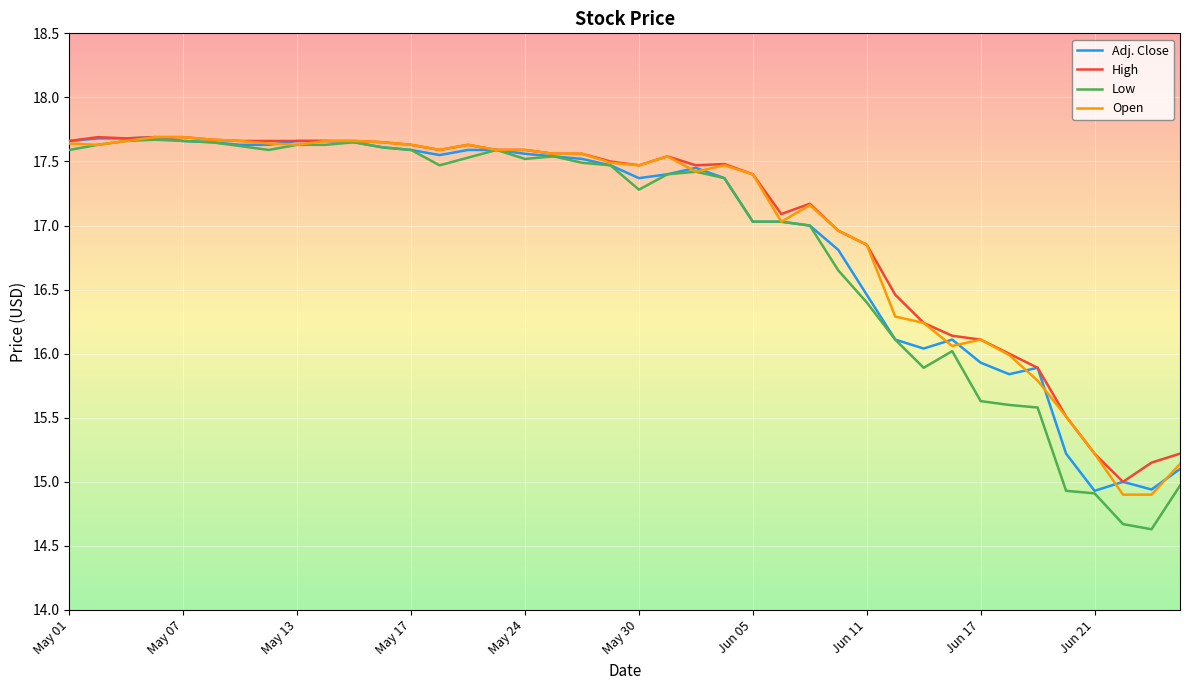

Which series has the largest range (max minus min)?

Low